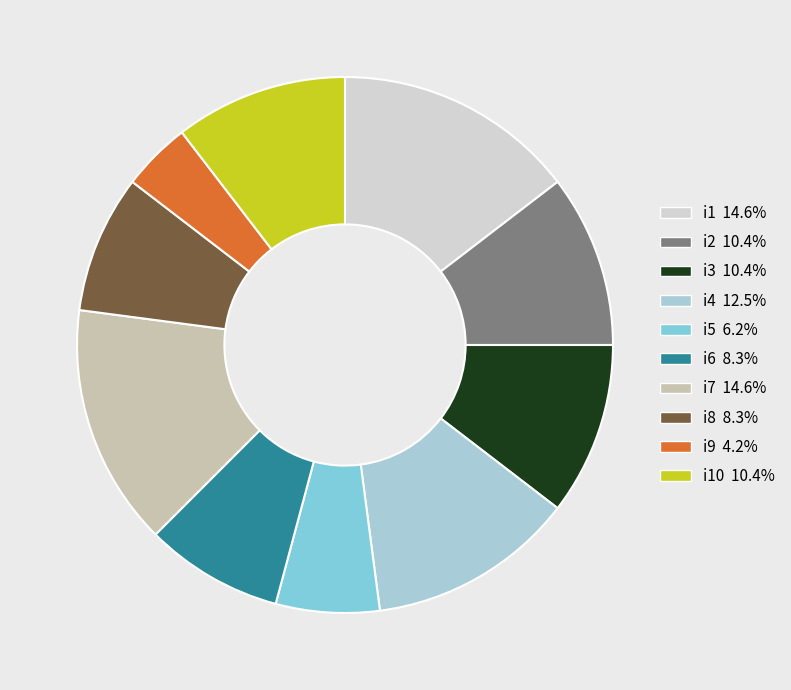

Approximately how many times larger is the value at i5 6.2% compared to i4 12.5%?

0.5